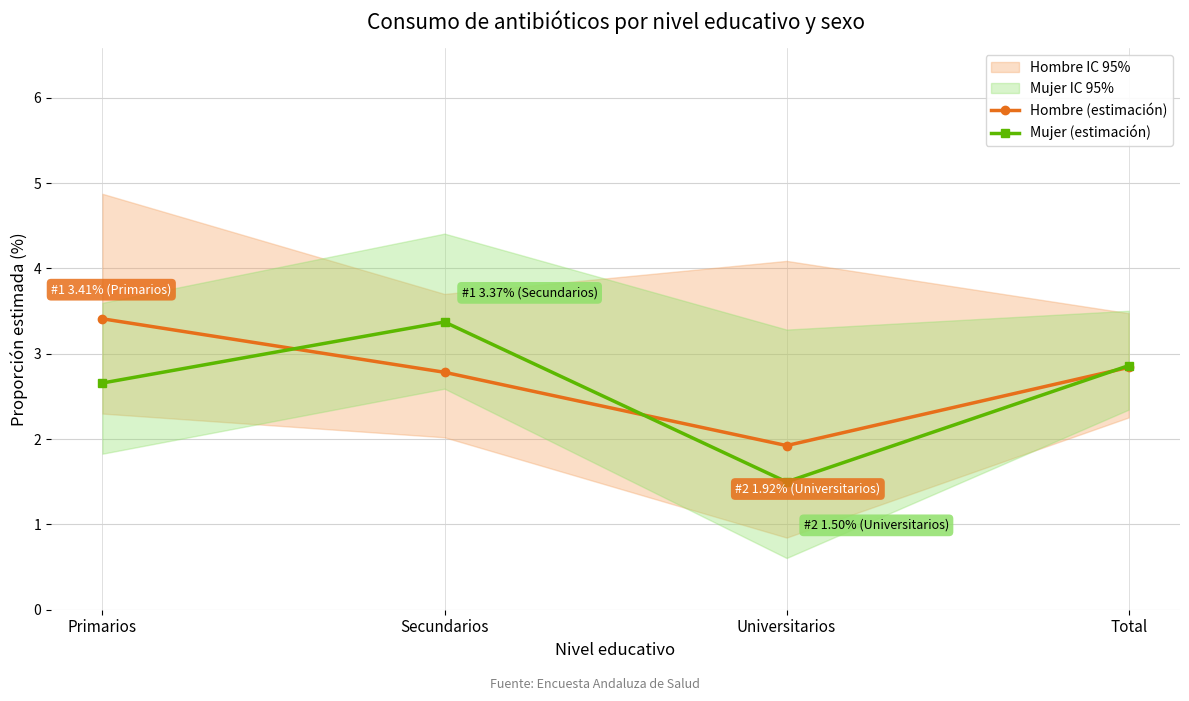

What is the minimum value shown in the chart?

1.5